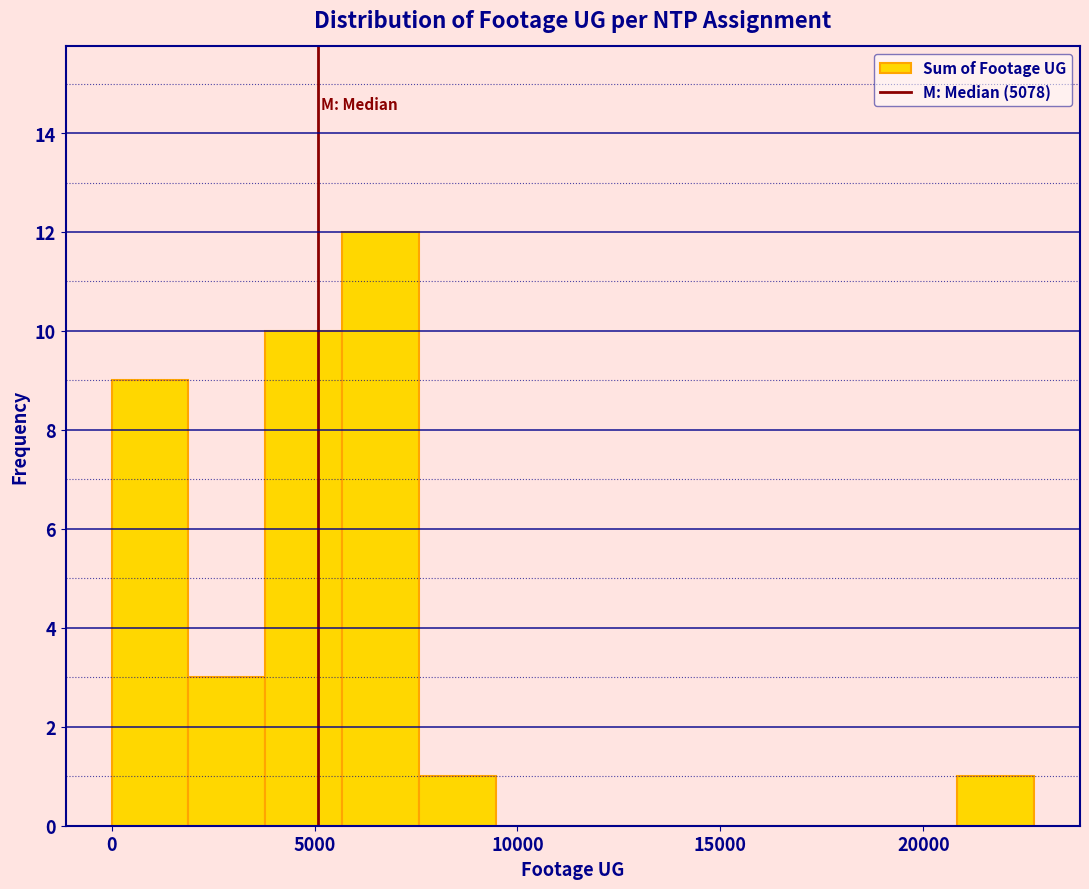

Around what value on the x-axis is the tallest bar? Give the approximate position of its centre, as read against the axis.

6500